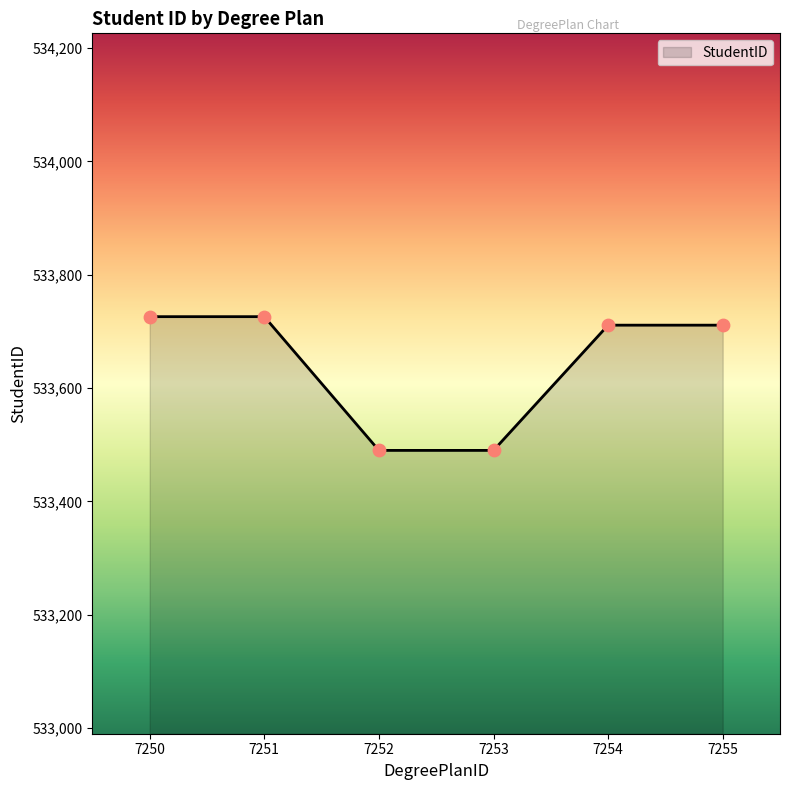

Approximately how many times larger is the value at 7250 compared to 7255?

1.0